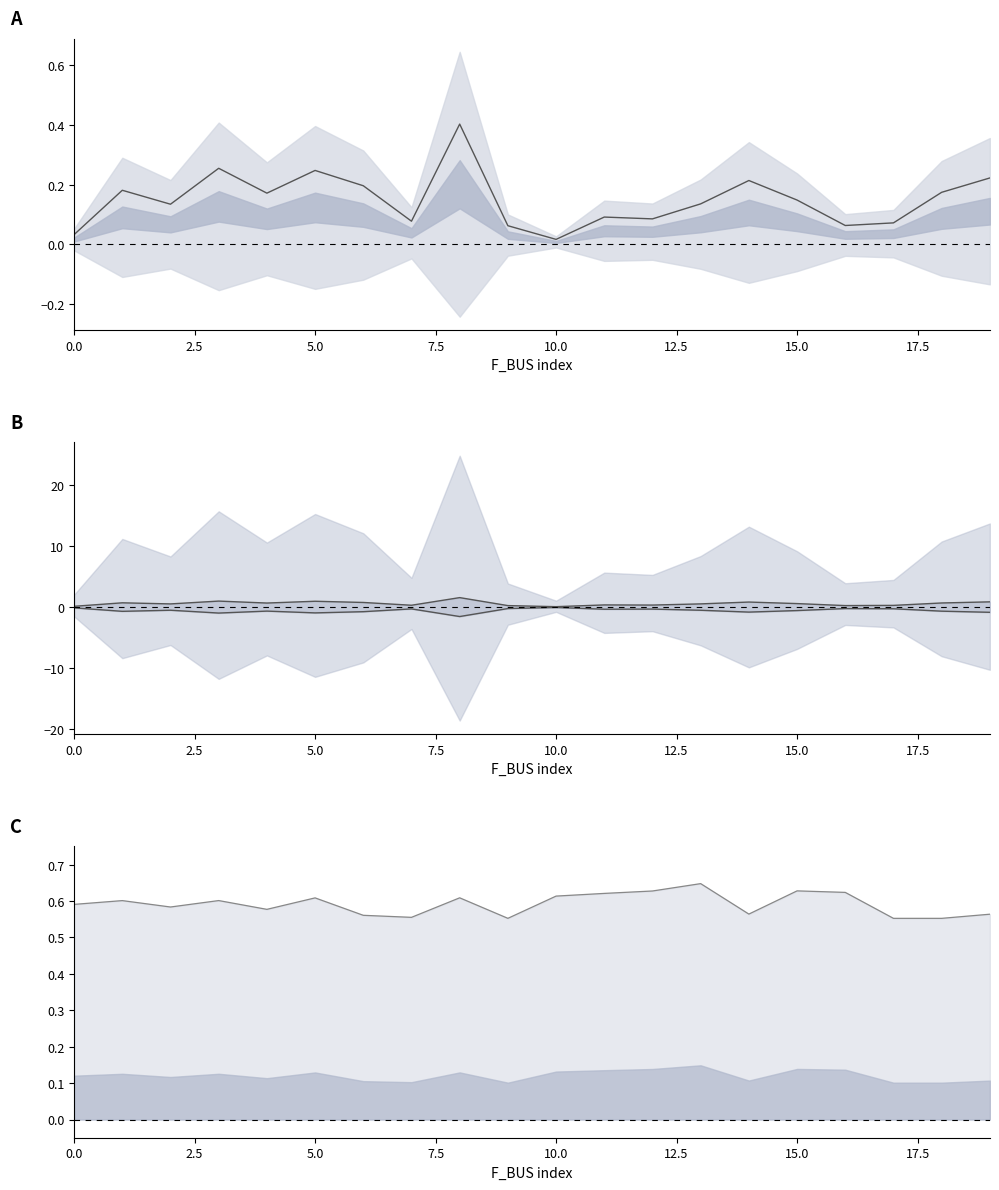

What is the value of the BR_X lower point at the 9th from the left?

-1.6